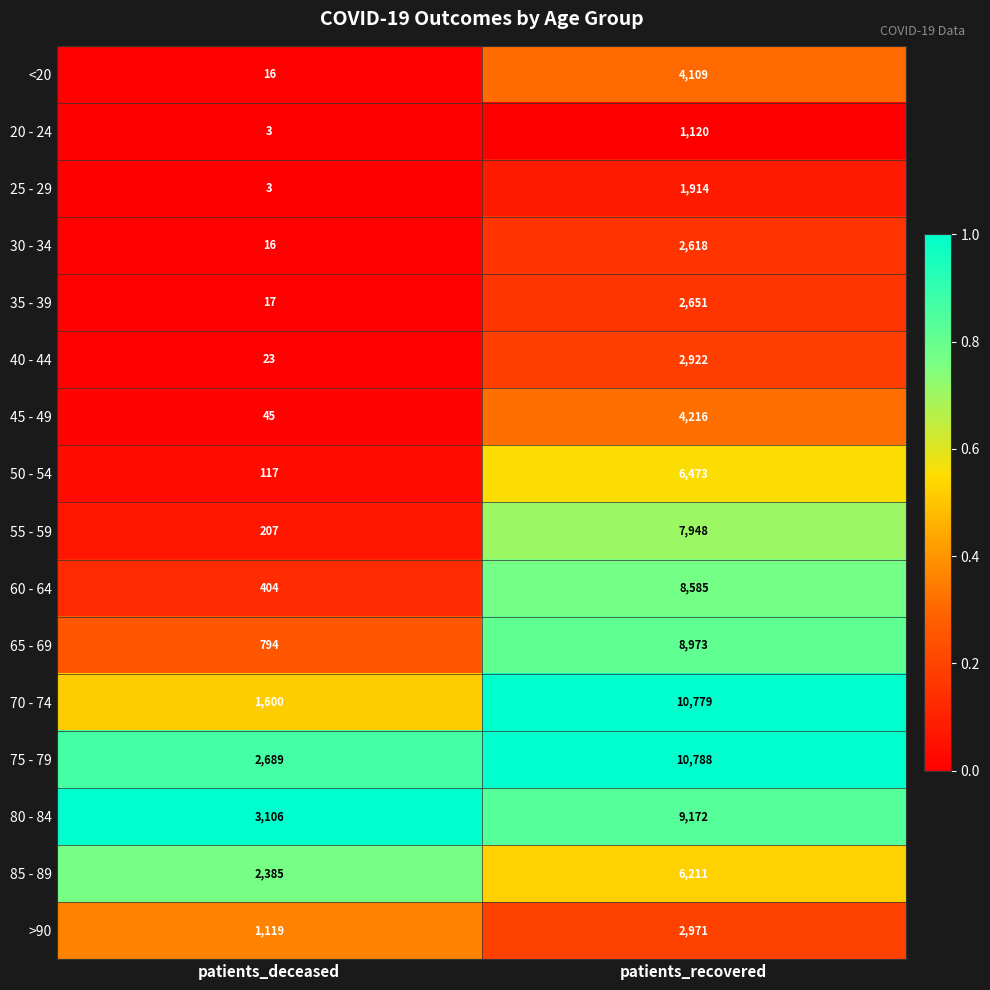

What is the difference between the maximum and minimum values in the 35 - 39 series?

2634